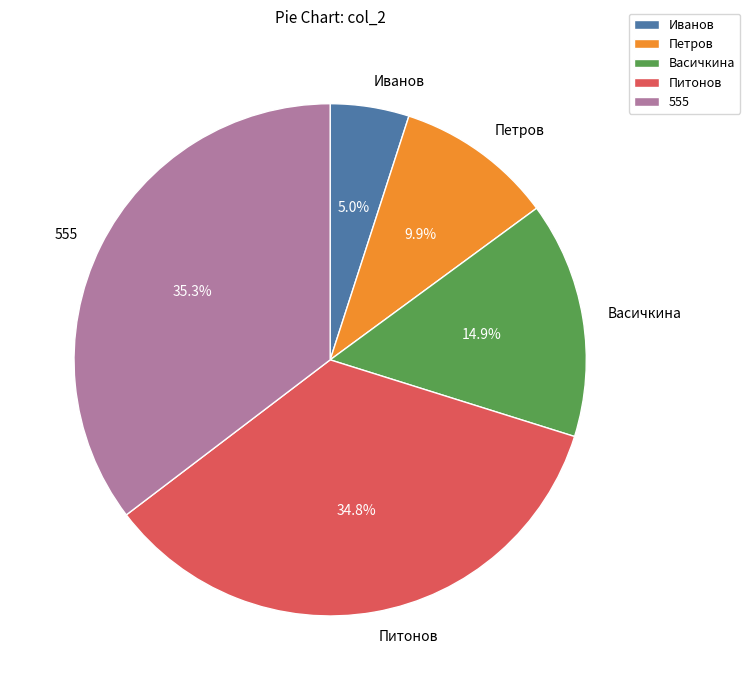

Is there any slice that represents more than half of the pie?

No